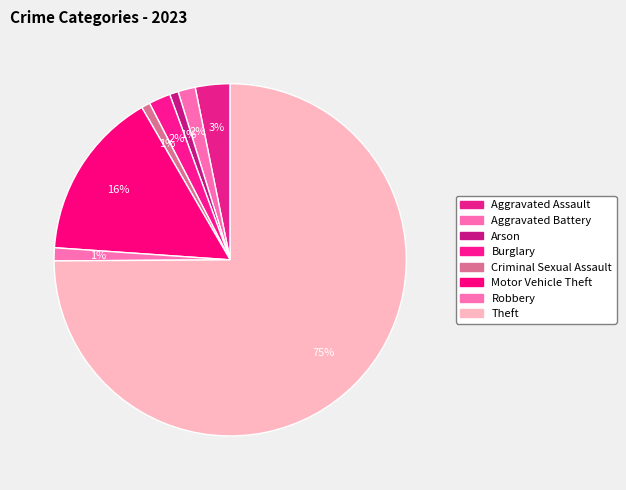

Is it true that Theft is 75% of the pie?

True